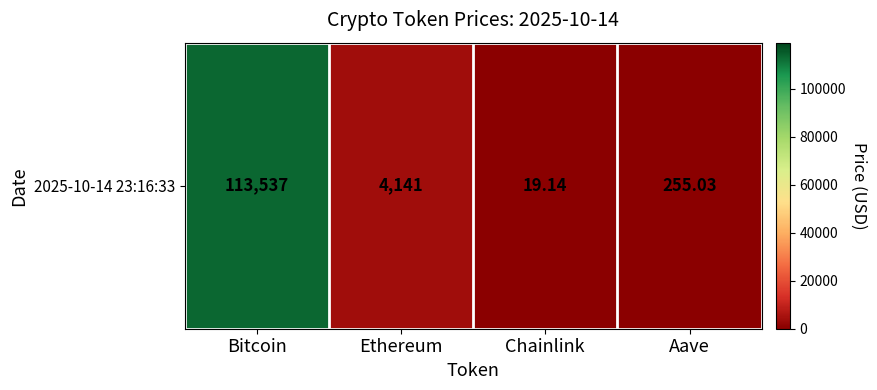

What is the minimum value shown in the chart?

19.1